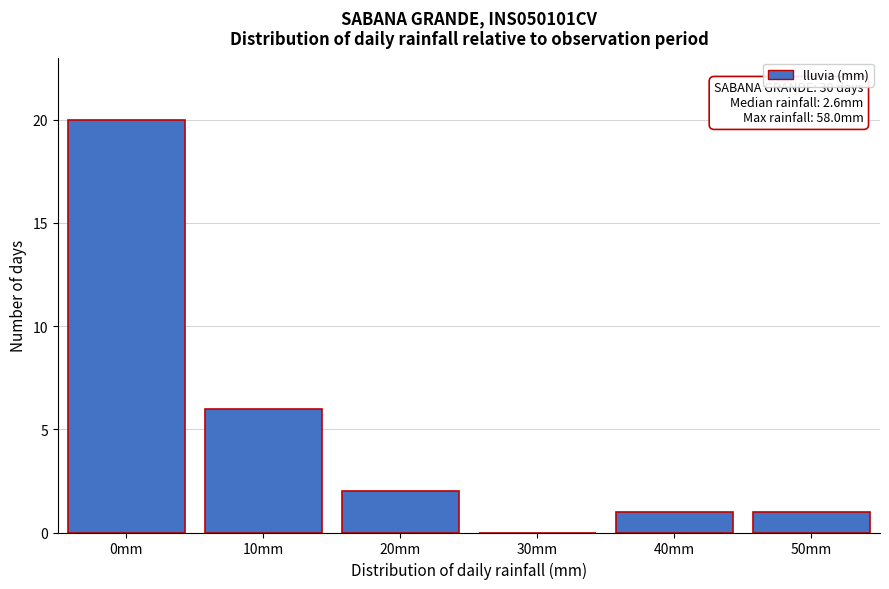

Reading left to right, extract all data points from this chart.

0mm=20	10mm=6	20mm=2	30mm=0	40mm=1	50mm=1